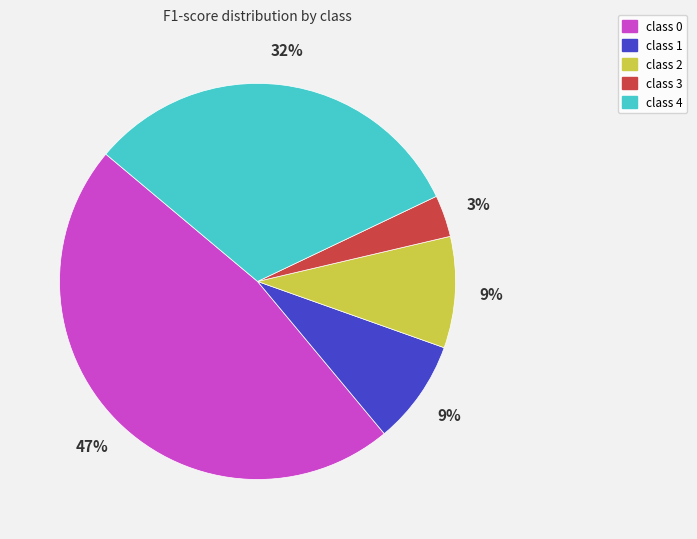

True or false: class 4 accounts for 40% of the total.

False